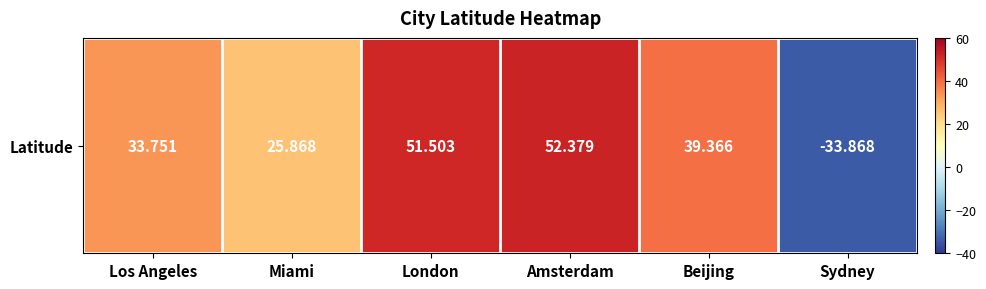

What is the difference between the values at Sydney and Miami?

59.7